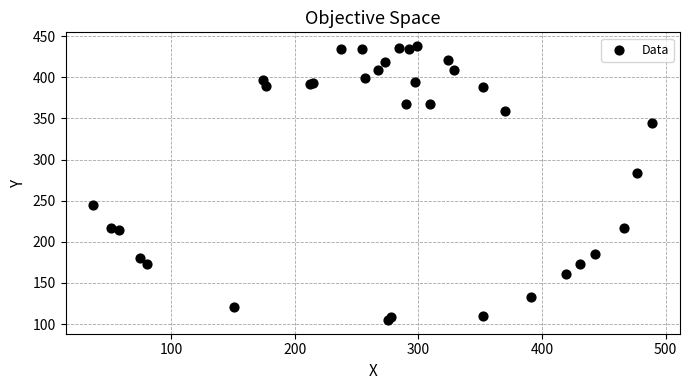

What Y value in the scatter plot is closest to 271?

284